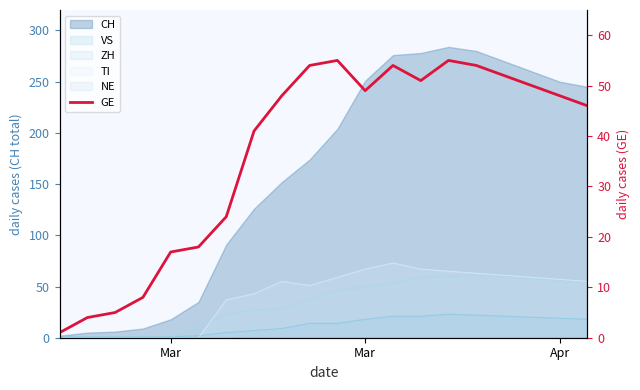

Reading left to right, transcribe all the data shown in this chart.

1	4	5	8	17	18	24	41	48	54	55	49	54	51	55	54	52	50	48	46